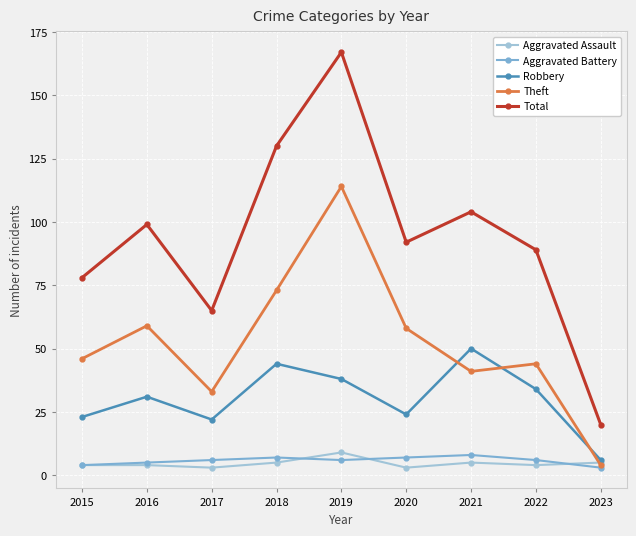

What is the value of the Aggravated Battery point at the 1st from the left?

4